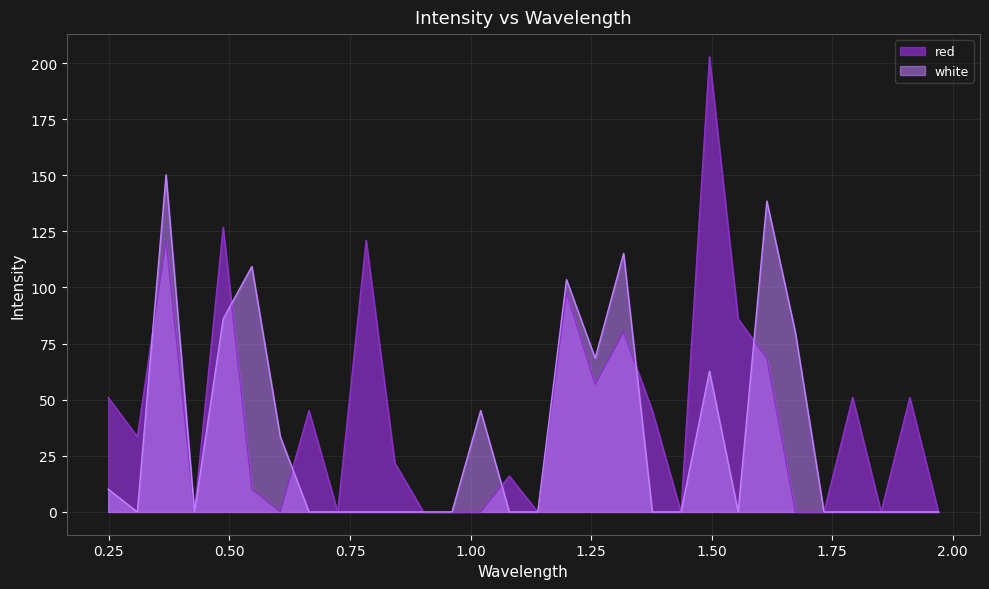

How many interior local valleys does the red series have?

8